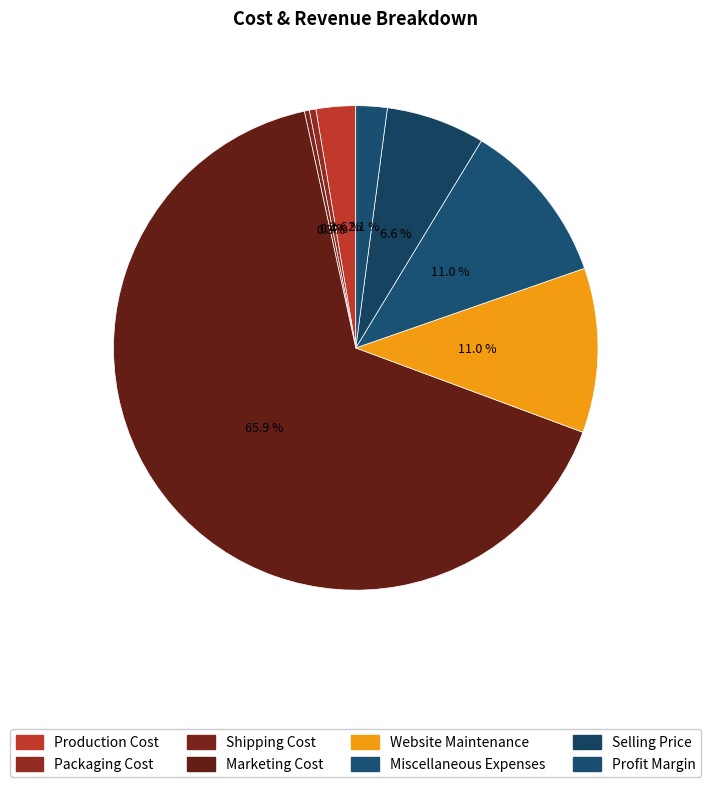

To the nearest percent, what percentage of the pie is Production Cost?

3%